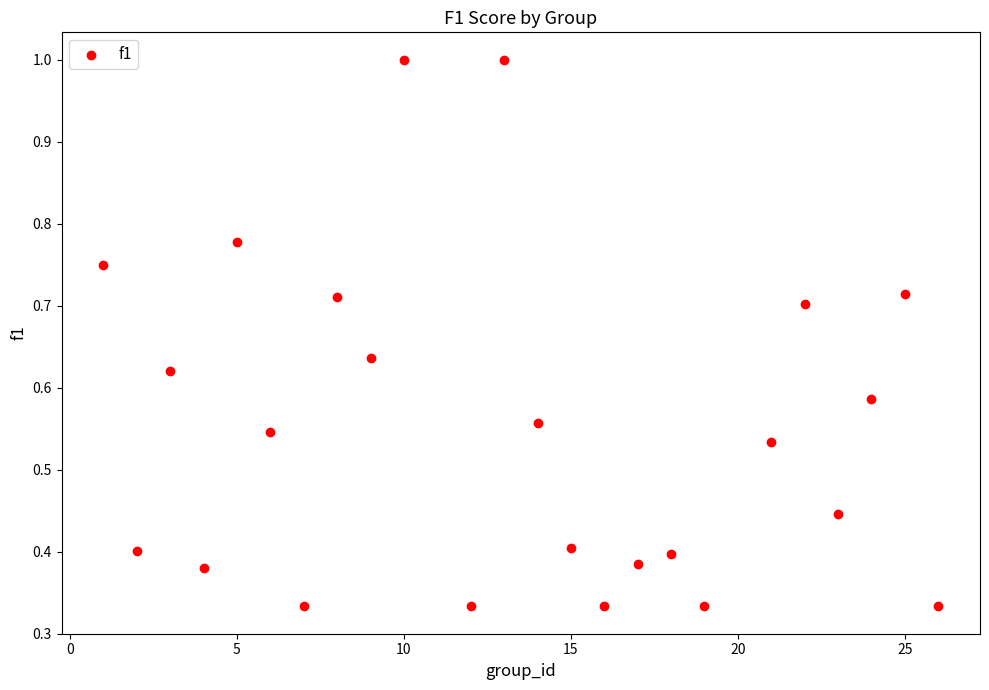

What is the range of X values (max minus min)?

25.0